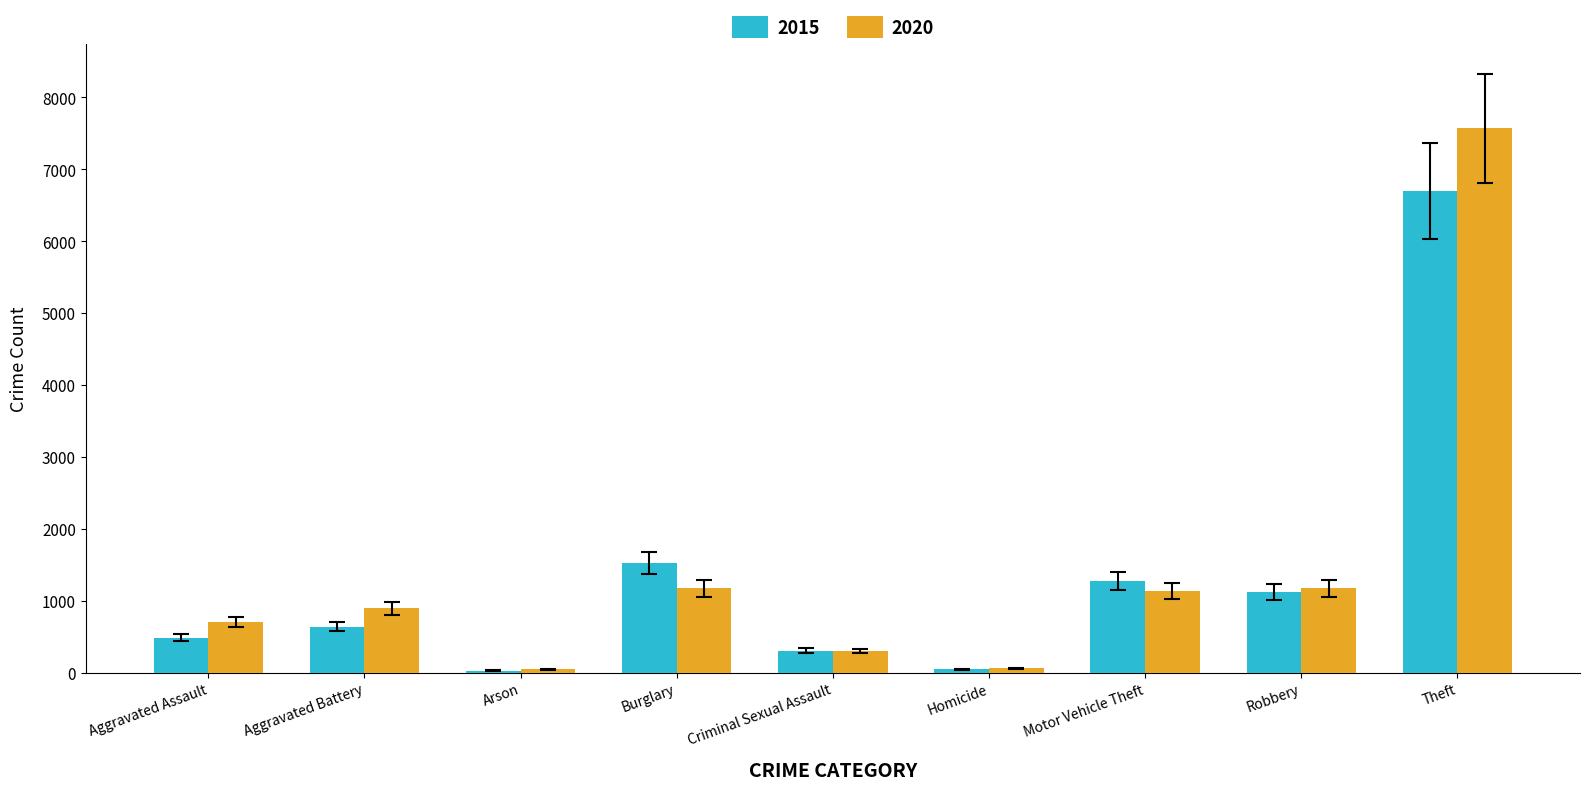

What is the sum of the 2015 values at Homicide and Aggravated Battery?

684